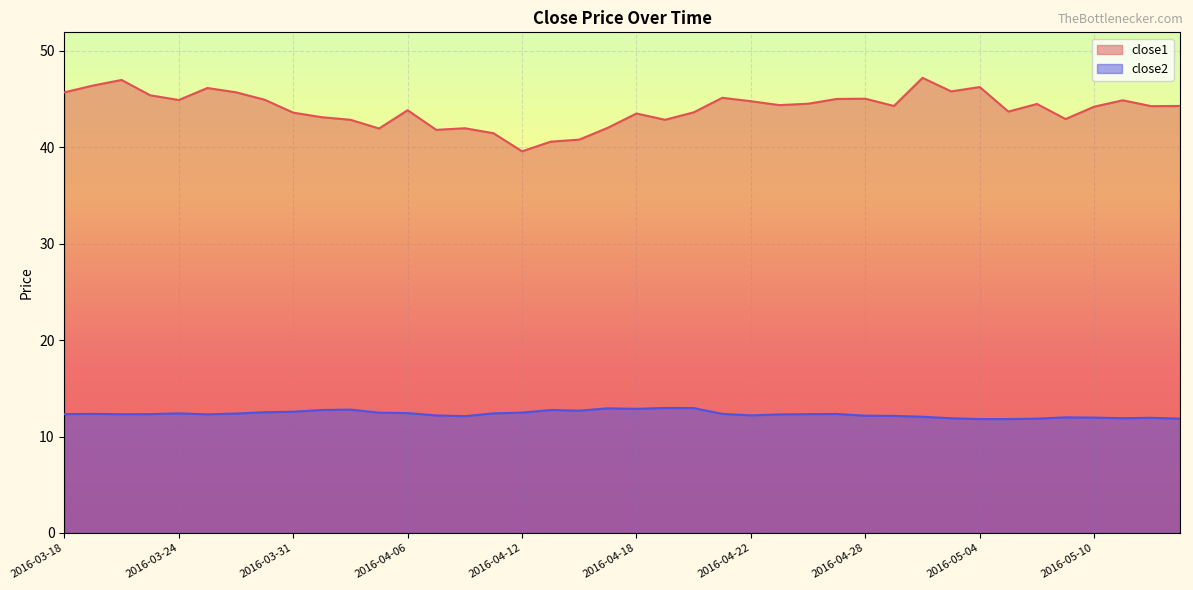

Reading left to right, extract all data points from this chart.

close1: 45.7	46.4	47.0	45.4	44.9	46.2	45.7	44.9	43.6	43.1	42.9	42.0	43.9	41.8	42.0	41.5	39.6	40.6	40.8	42.0	43.5	42.9	43.6	45.1	44.8	44.4	44.5	45.0	45.0	44.3	47.2	45.8	46.3	43.7	44.5	42.9	44.2	44.9	44.3	44.3
close2: 12.3	12.4	12.3	12.3	12.4	12.3	12.4	12.5	12.6	12.8	12.8	12.5	12.4	12.2	12.1	12.4	12.5	12.8	12.7	12.9	12.9	13.0	13.0	12.4	12.2	12.3	12.3	12.3	12.2	12.1	12.1	11.9	11.8	11.8	11.9	12.0	12.0	11.9	11.9	11.9